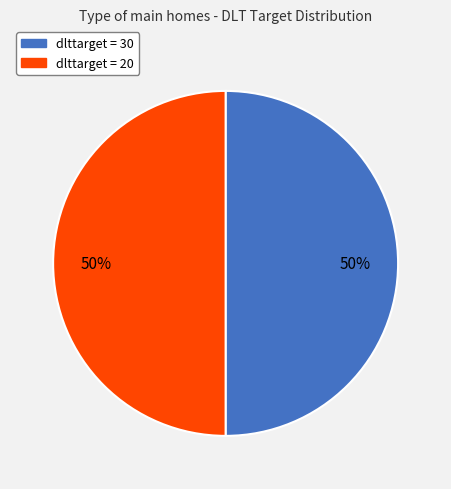

To the nearest percent, what is the average slice percentage?

50%